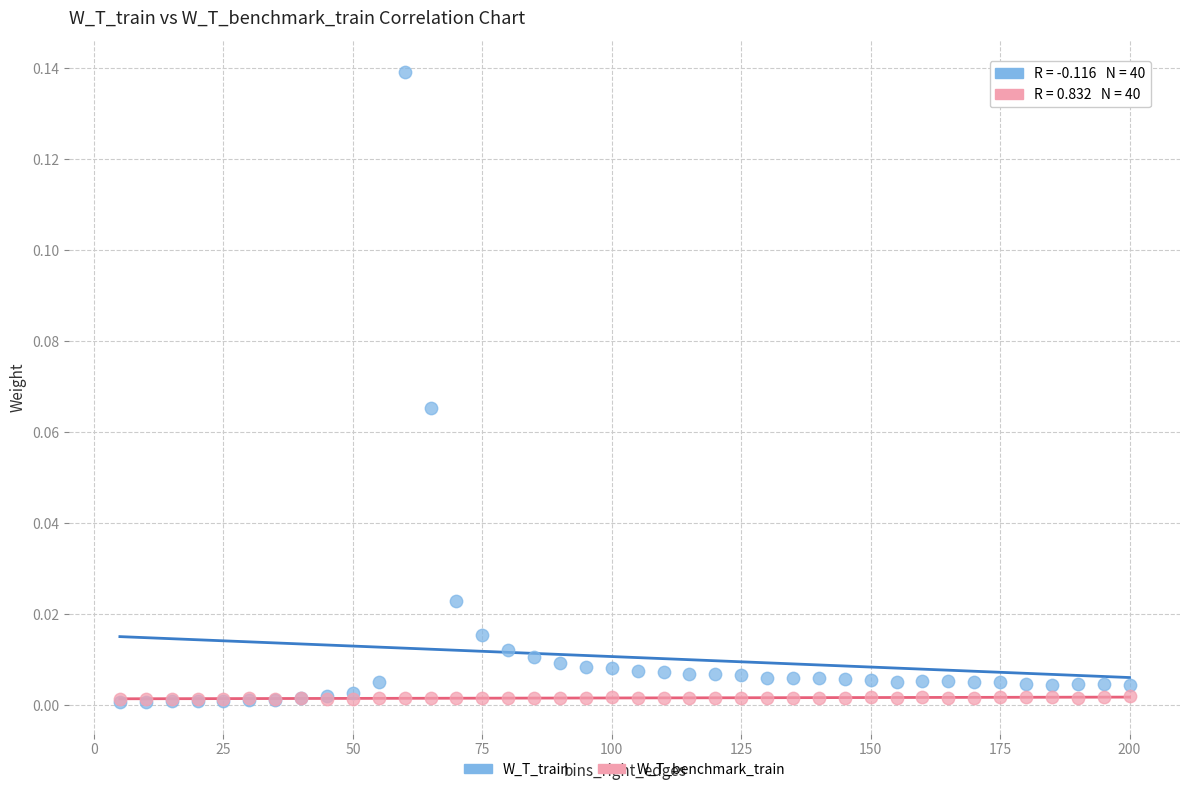

Which series has the widest spread of Y values?

W_T_train